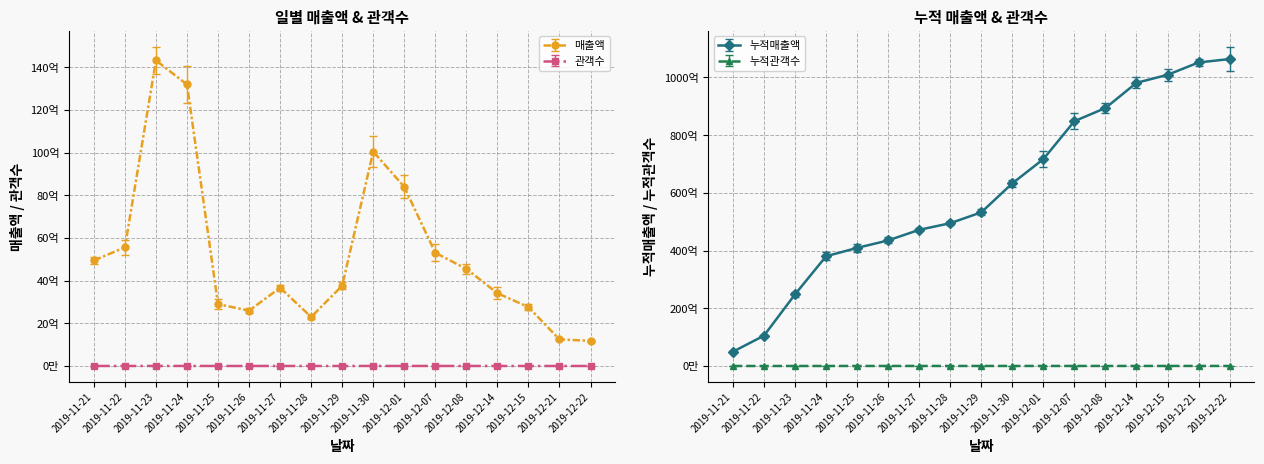

Which series changed the most between 2019-11-27 and 2019-12-15?

누적매출액